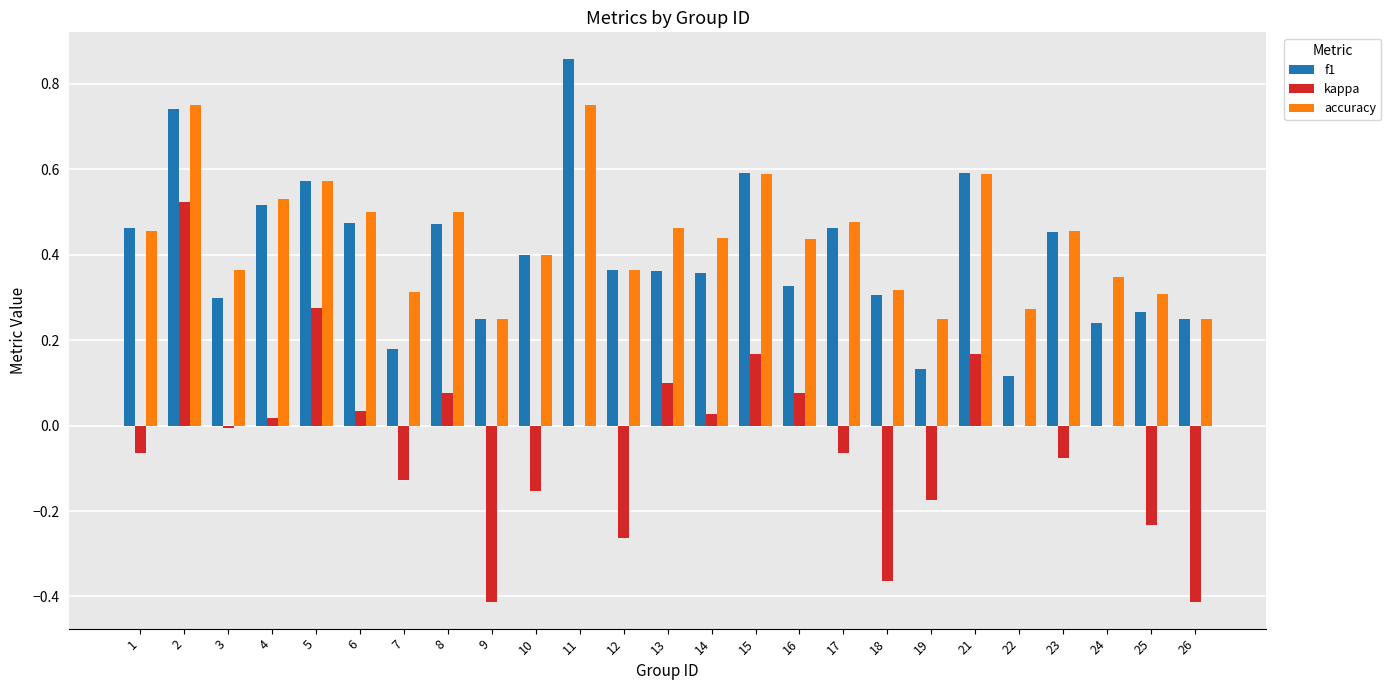

Between 6 and 22, which series saw the biggest shift?

f1